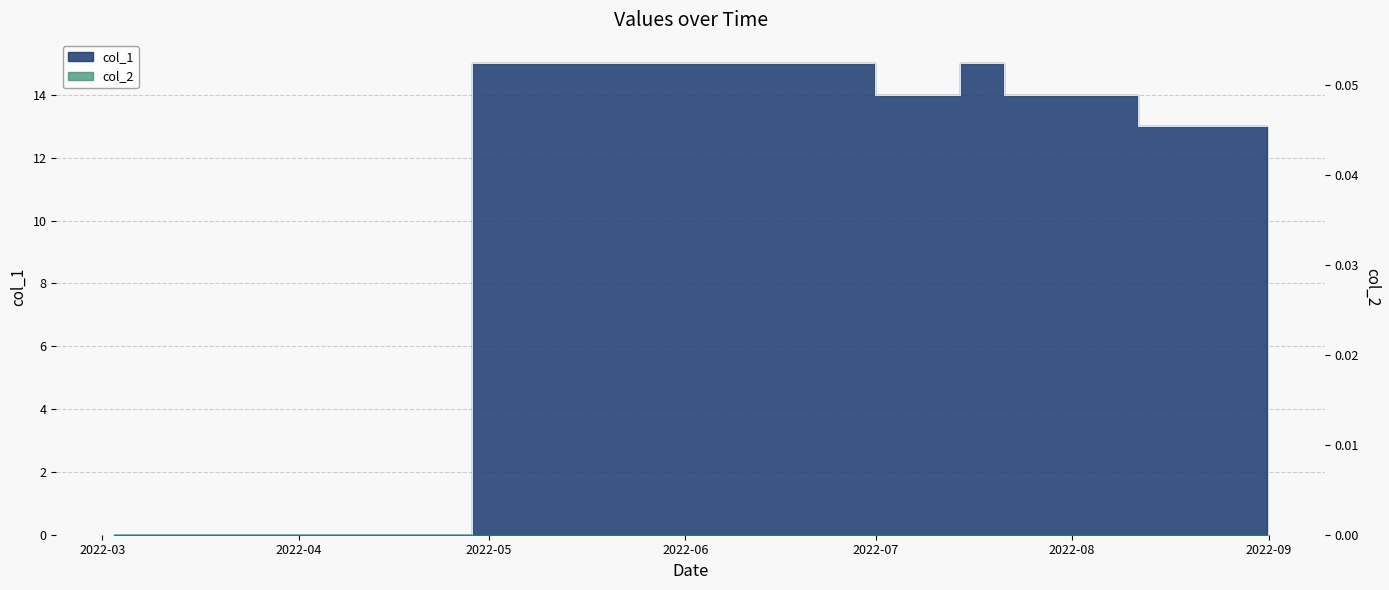

What is the ratio of the value at 2022-07 to the value at 2022-06?

0.9